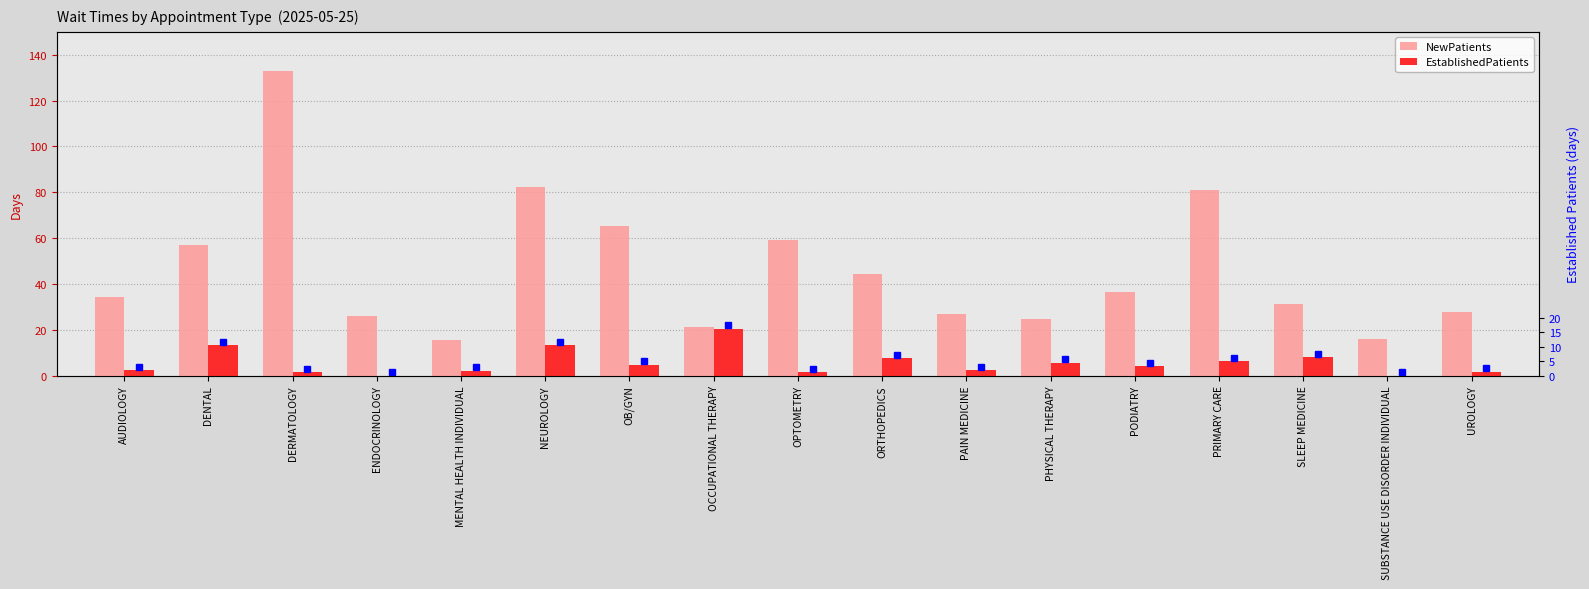

At which category is the sum across all series the highest?

DERMATOLOGY